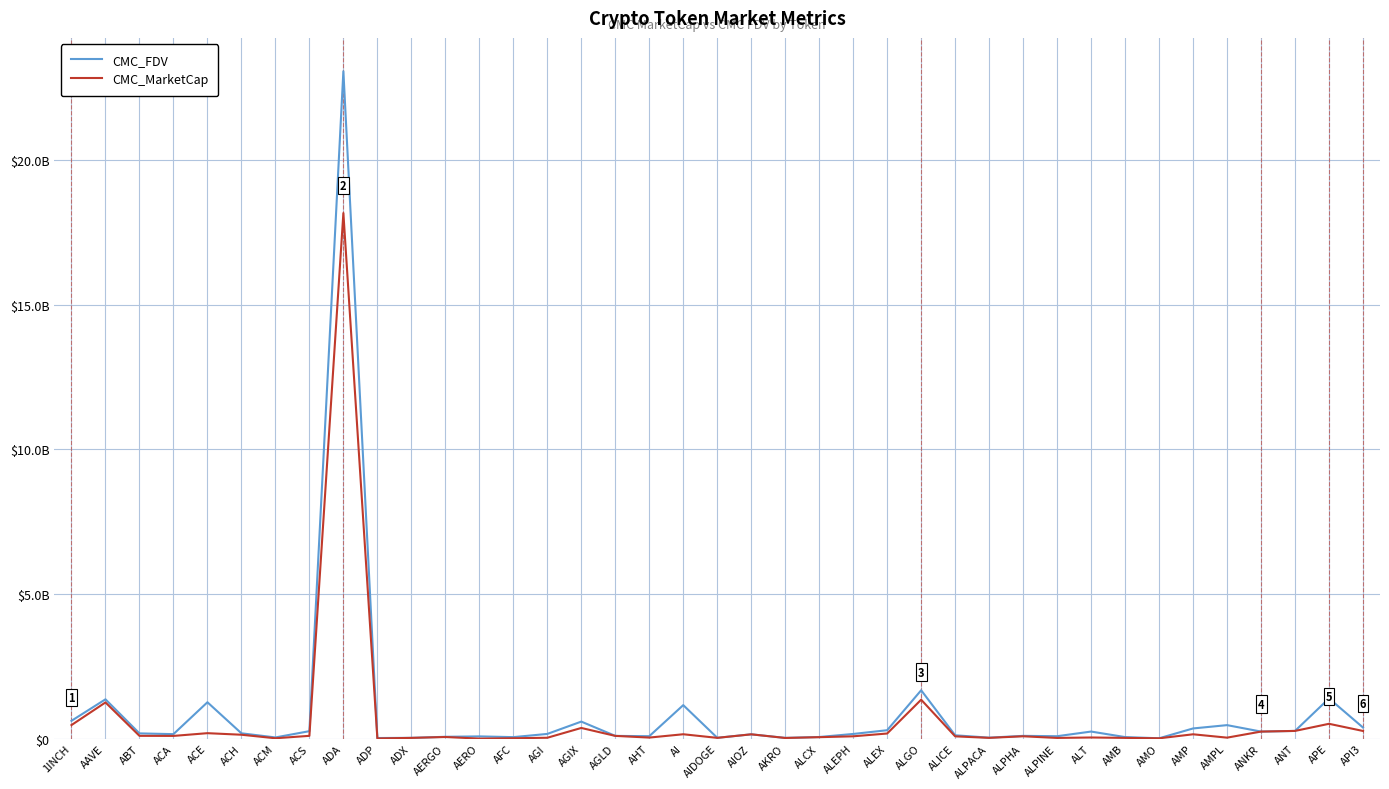

Does the chart display data point markers on the line(s)?

No